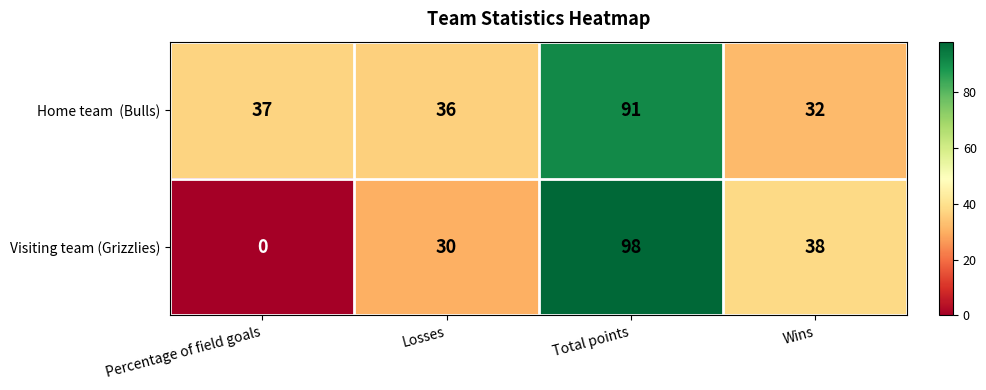

At how many categories does at least one series exceed 16?

4